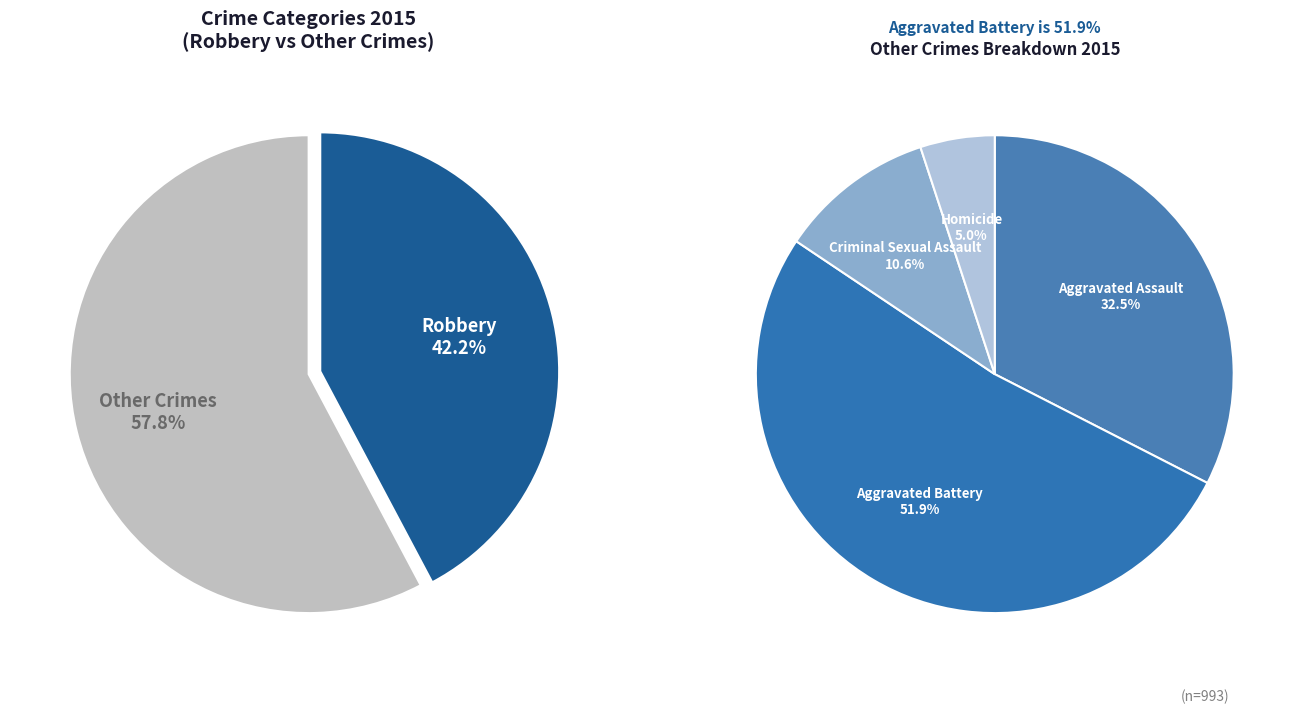

To the nearest percent, what percentage of the pie is Aggravated Battery?

30%